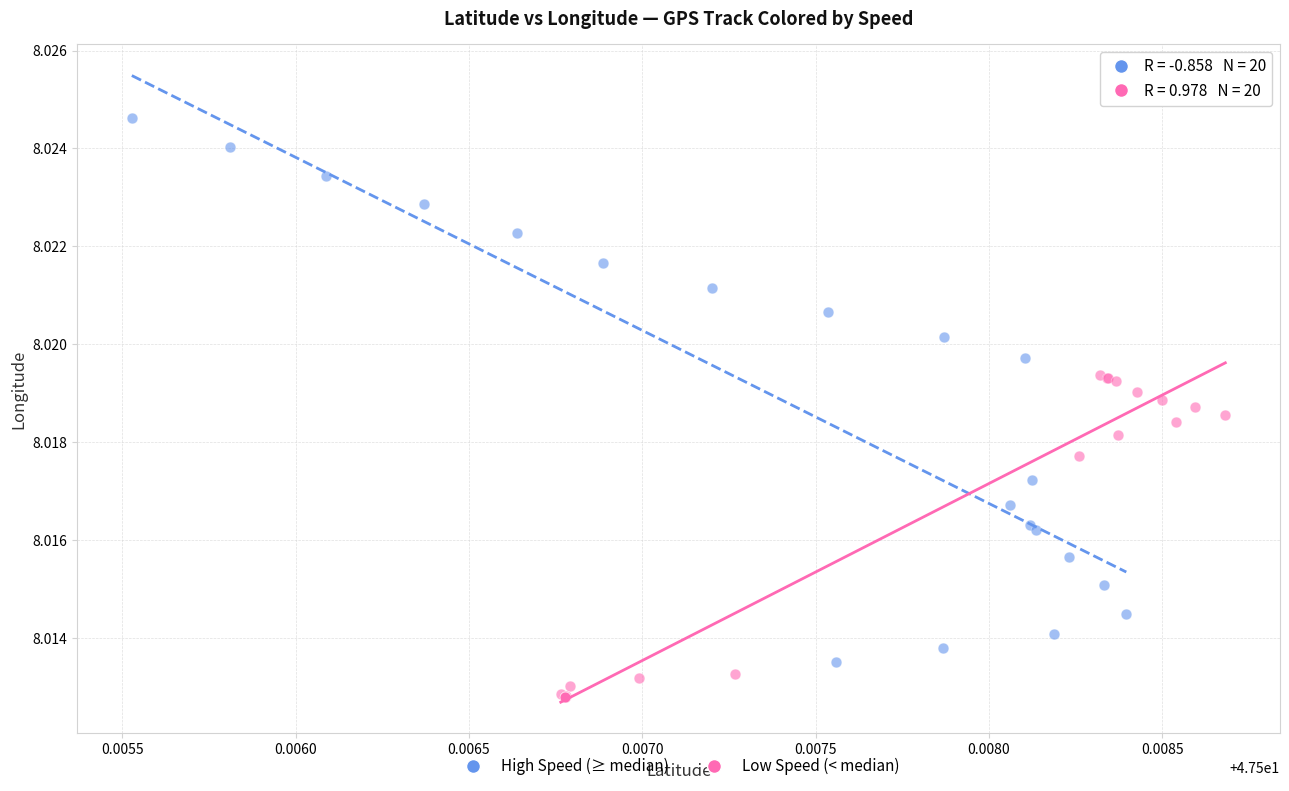

Which series contains the highest Y value?

High Speed (≥ median)